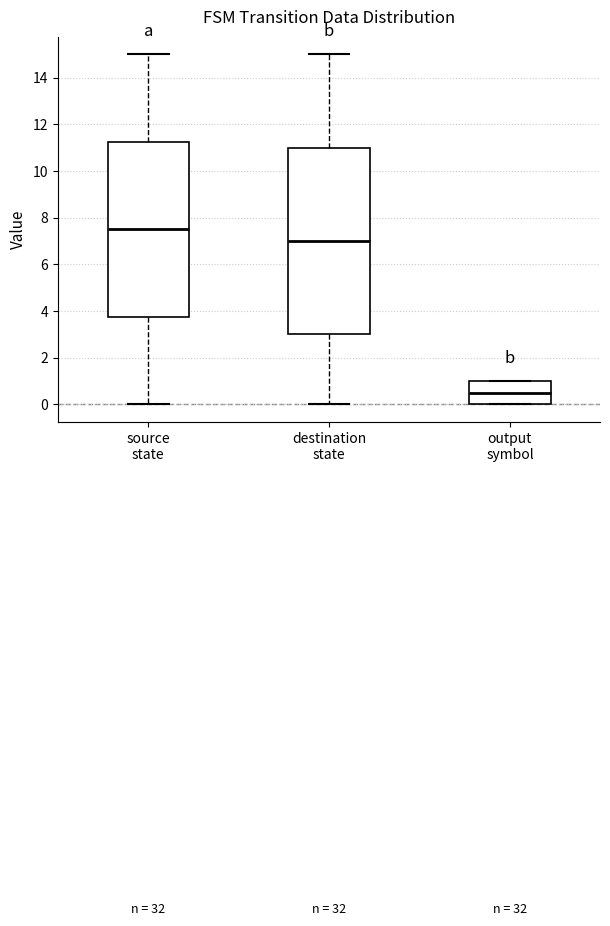

Reading left to right, read every box against the y-axis: the position of its median line, the range the box covers, and the ends of its whiskers. The values are not printed on the chart, so give them approximately, as read against the axis.

source state: median 7.6, box 3.8 to 11.2, whiskers 0.0 to 15.0
destination state: median 7.0, box 3.0 to 11.0, whiskers 0.0 to 15.0
output symbol: median 0.6, box 0.0 to 1.0, whiskers 0.0 to 1.0